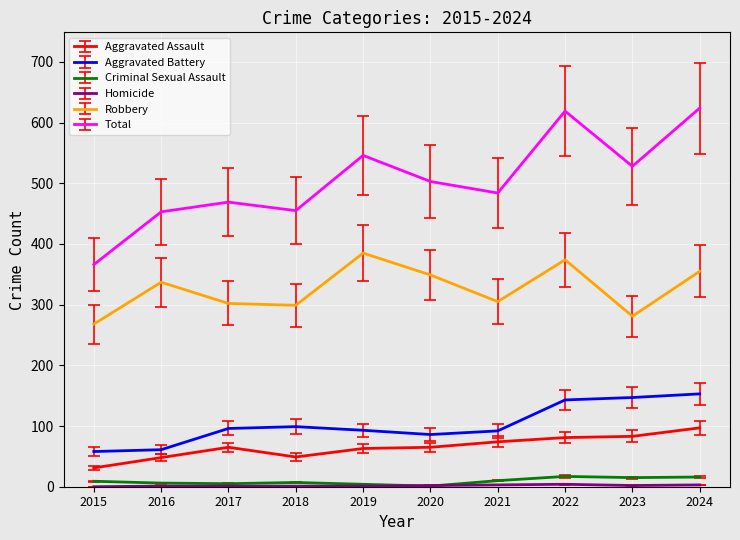

What is the average value of the Total series?

505